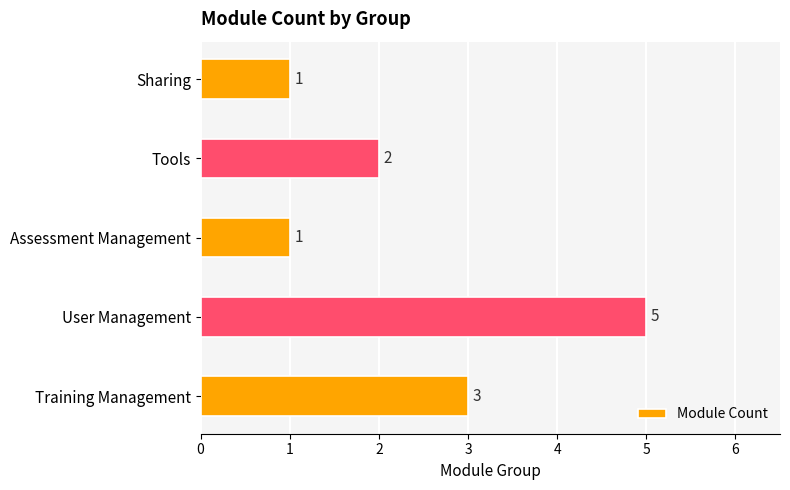

True or false: the data shows 3 at Training Management.

True